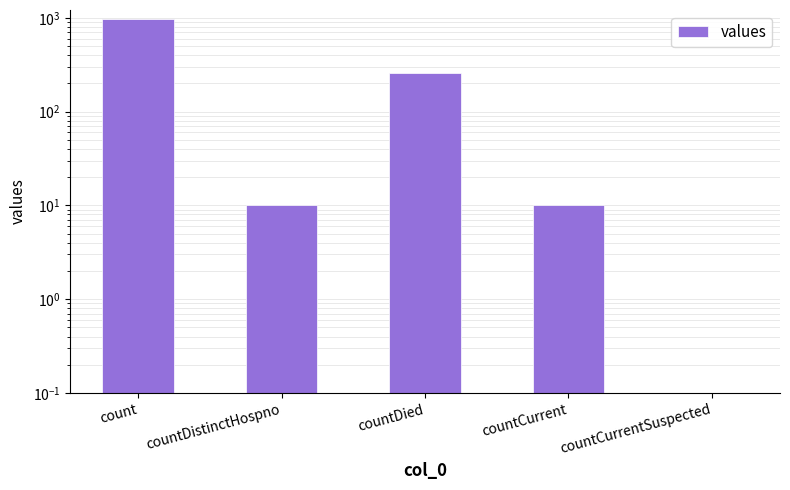

What is the difference between the maximum and minimum values?

964